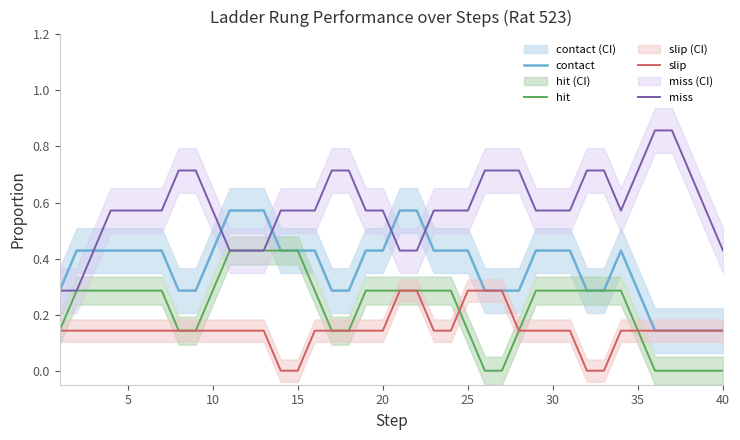

What is the average value of the slip series?

0.1